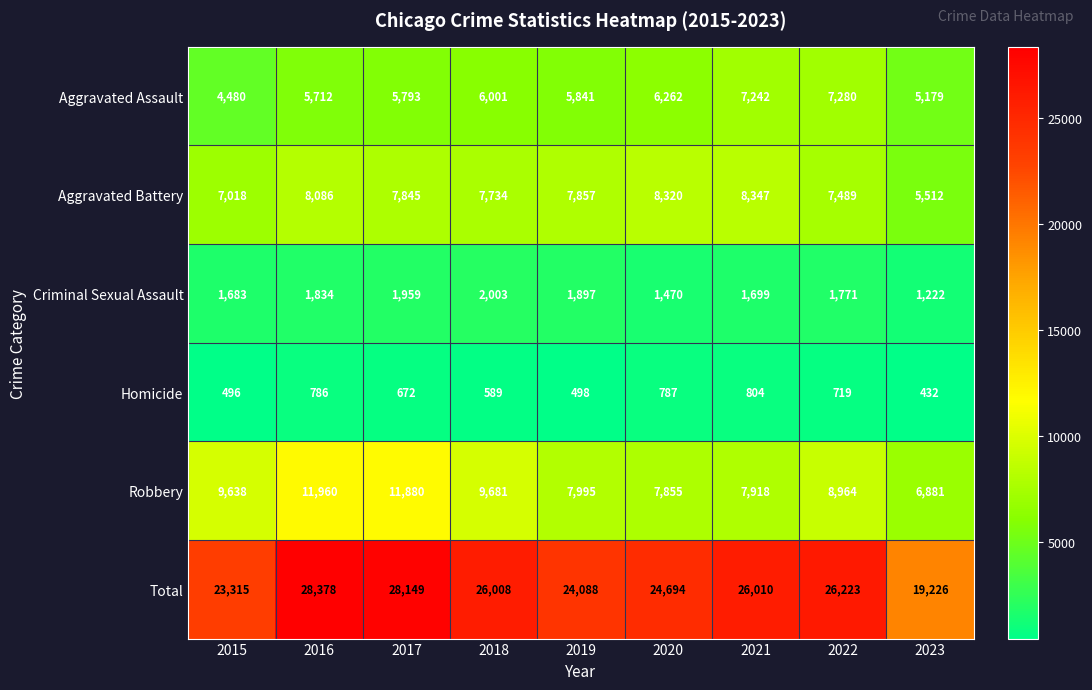

How many distinct data groups are displayed?

6